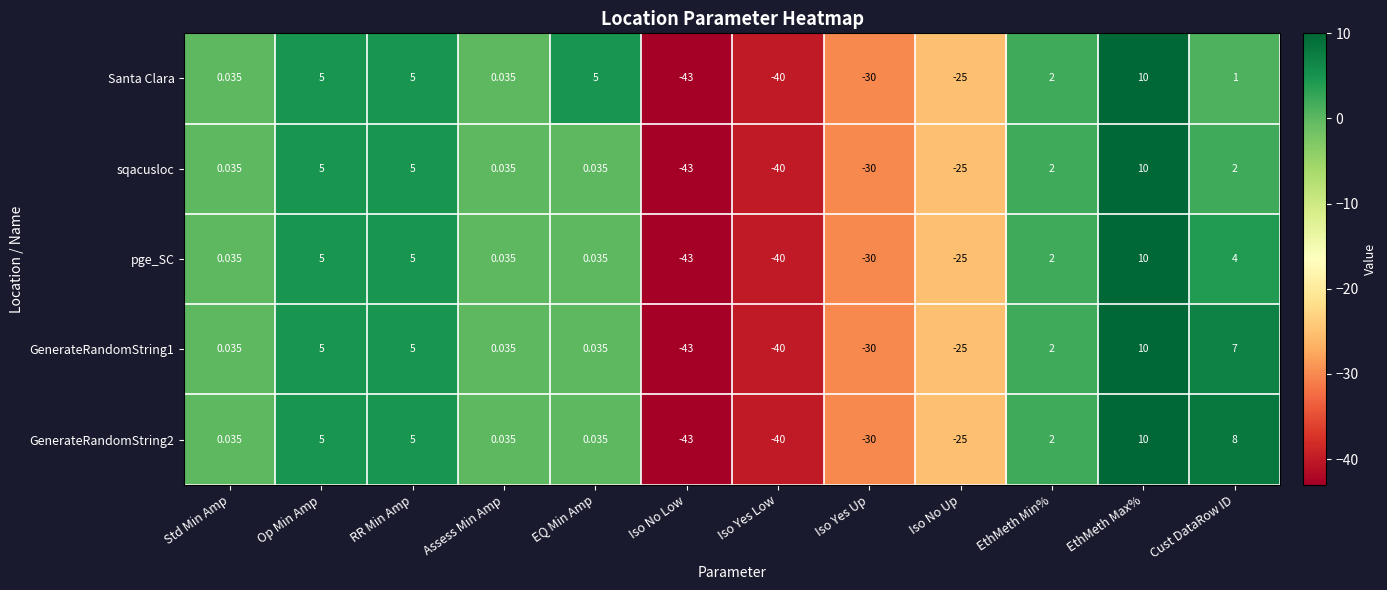

At which category is the sum across all series the highest?

EthMeth Max%